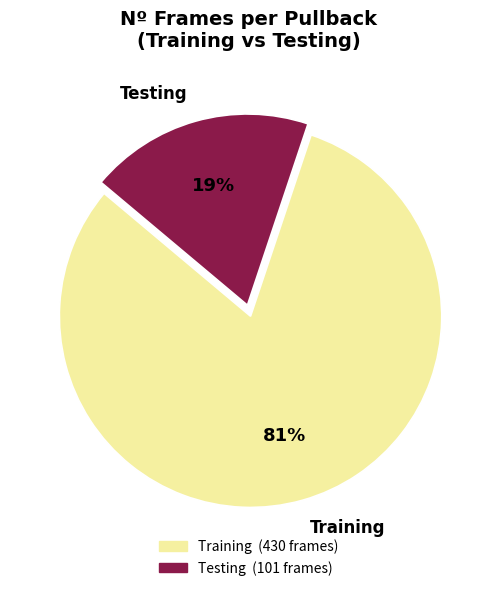

Count the number of slices in the pie.

2